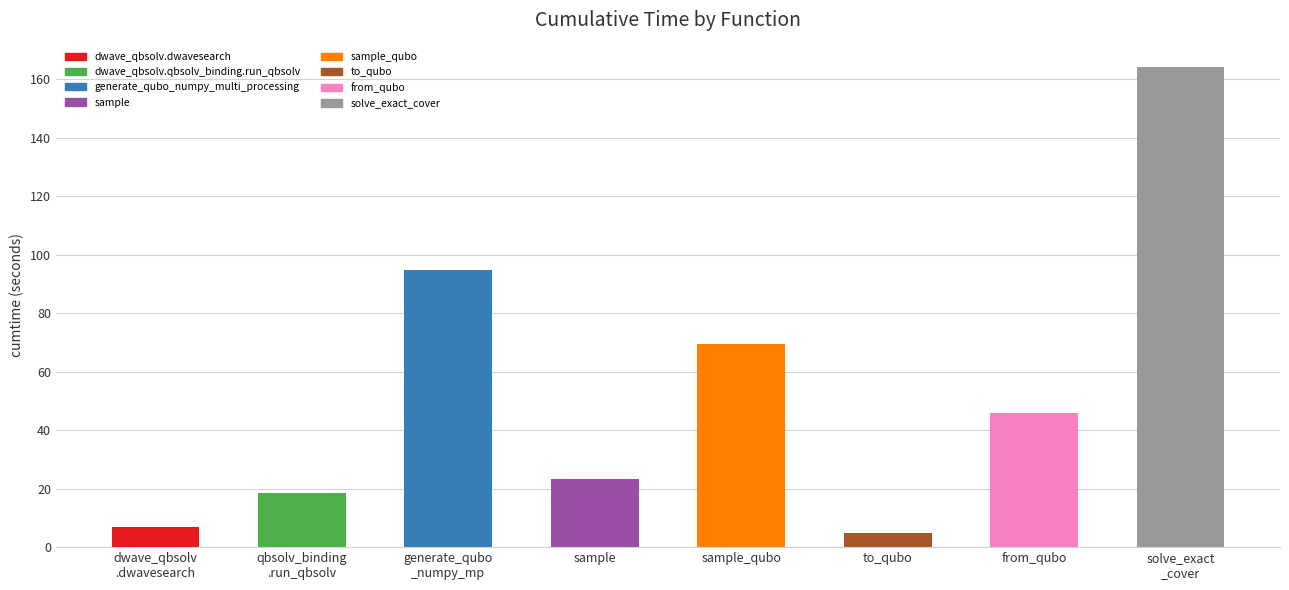

Reading right to left, list all the values displayed in this chart.

solve_exact
_cover=164.2	from_qubo=45.9	to_qubo=4.9	sample_qubo=69.5	sample=23.3	generate_qubo
_numpy_mp=94.7	qbsolv_binding
.run_qbsolv=18.4	dwave_qbsolv
.dwavesearch=6.8